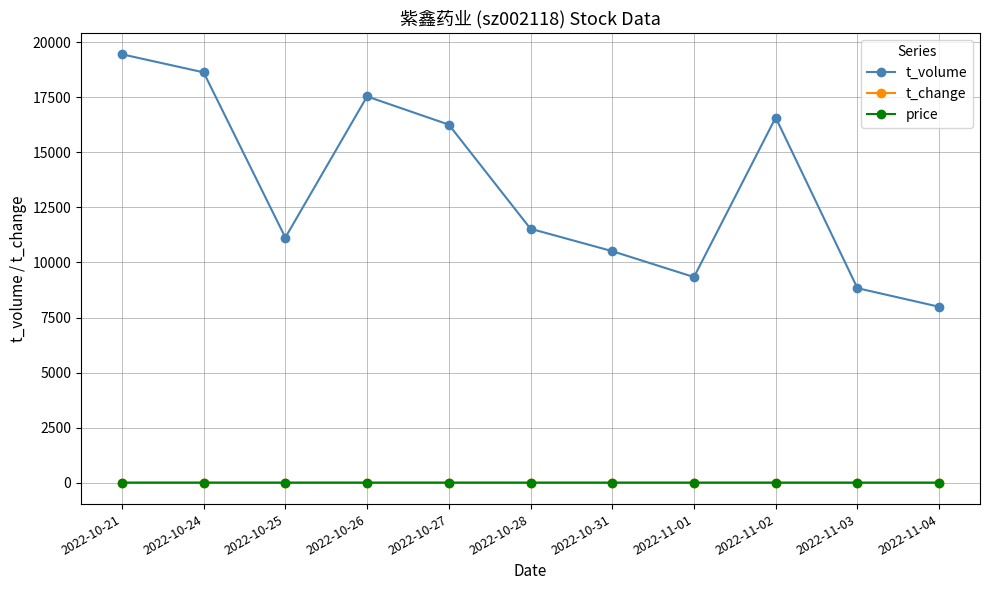

The t_change series shows 2.5 at 2022-11-04. True or false?

True